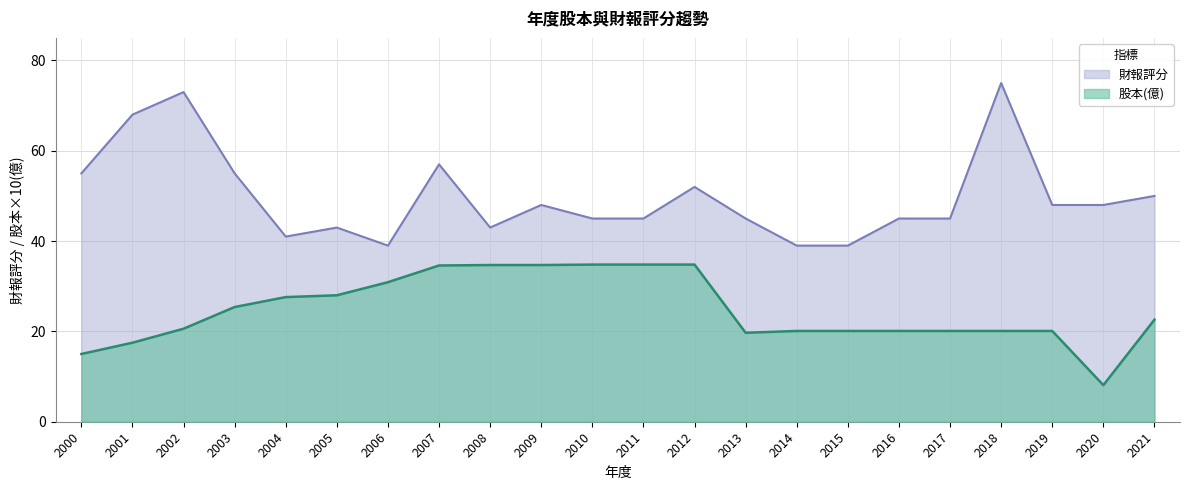

What is the value of the 股本(億) point at the 7th from the left?

30.9